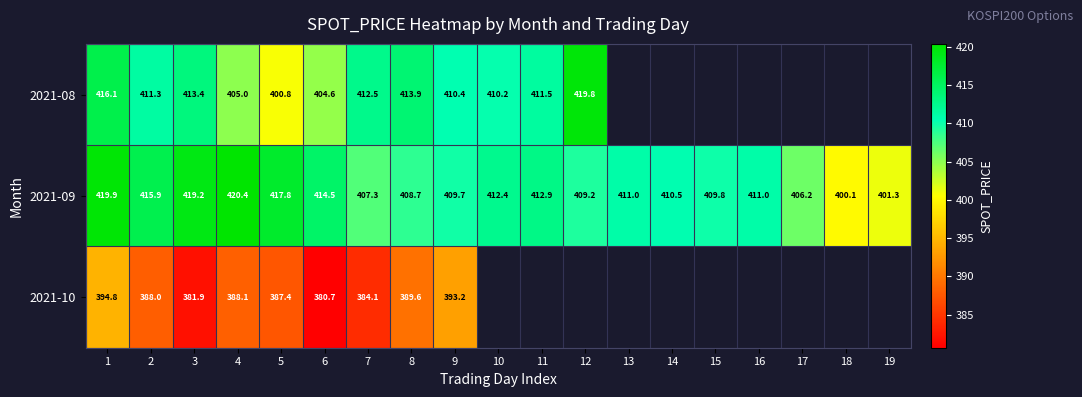

Which category has the lowest value across all series?

6